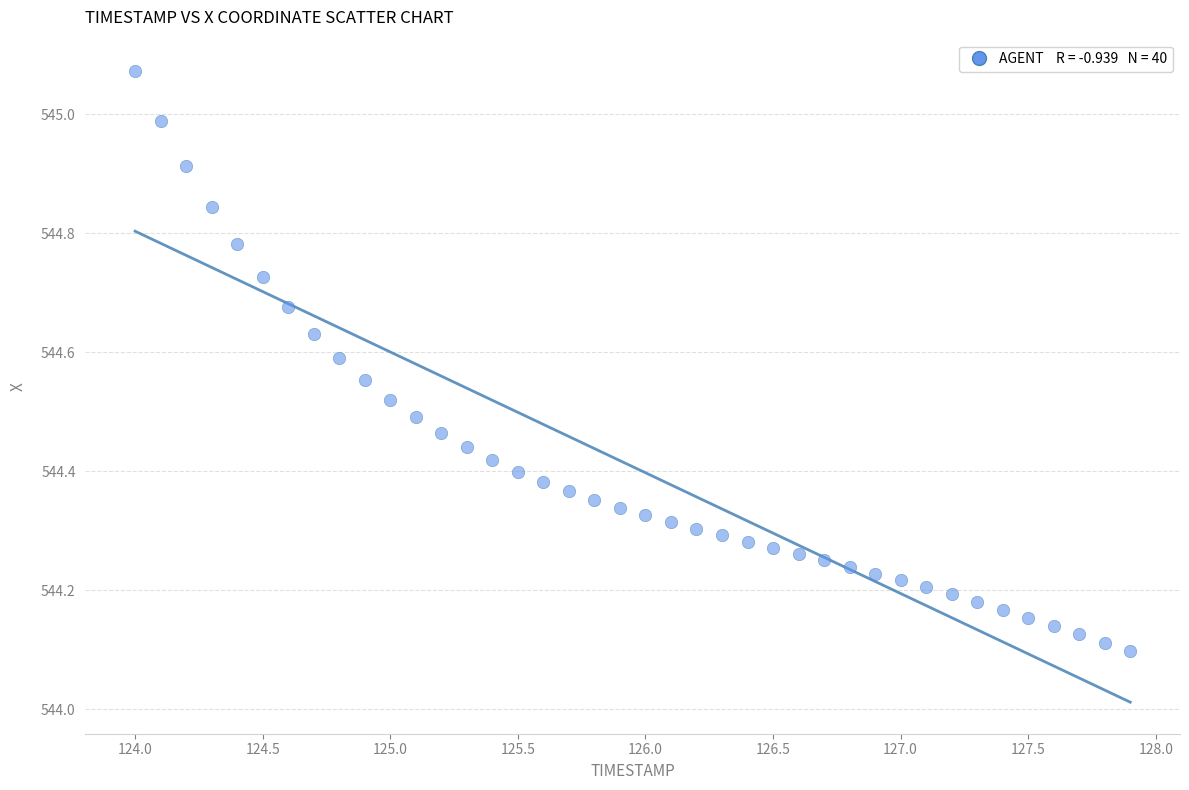

What is the range of X values (max minus min)?

3.9